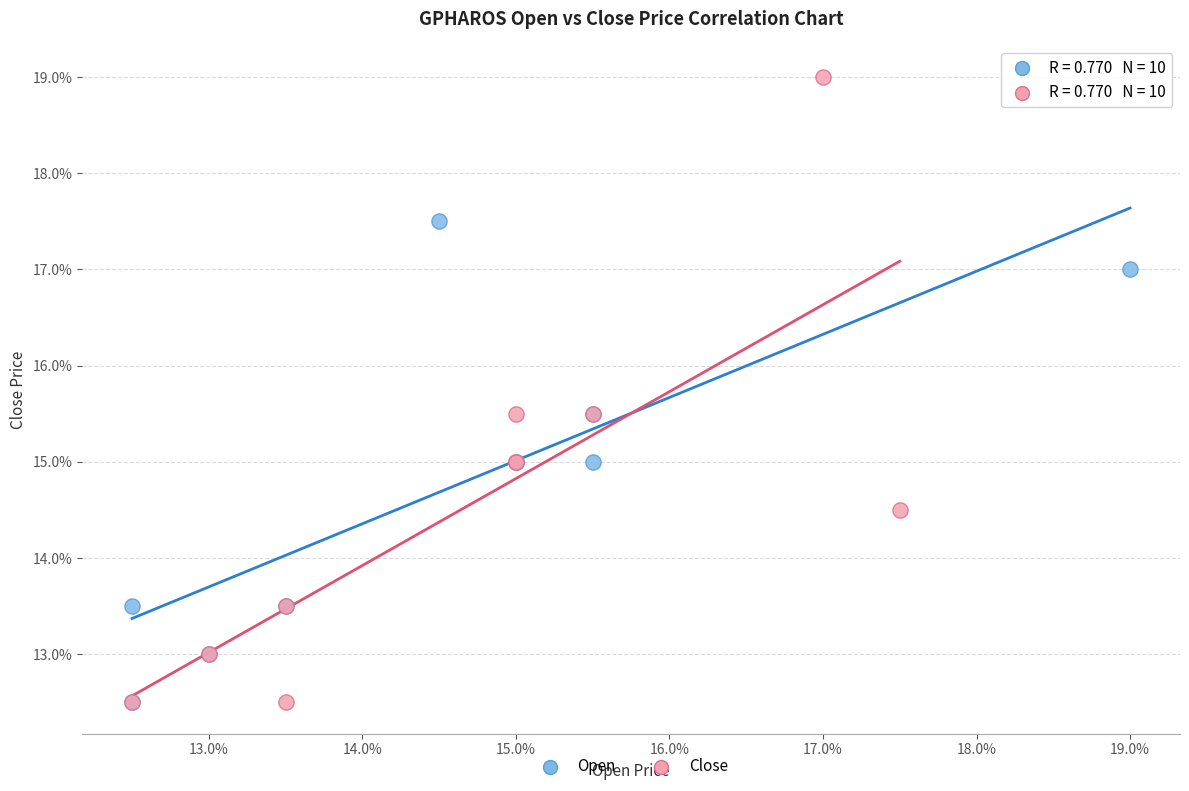

What are all the series names shown in the legend?

Open, Close